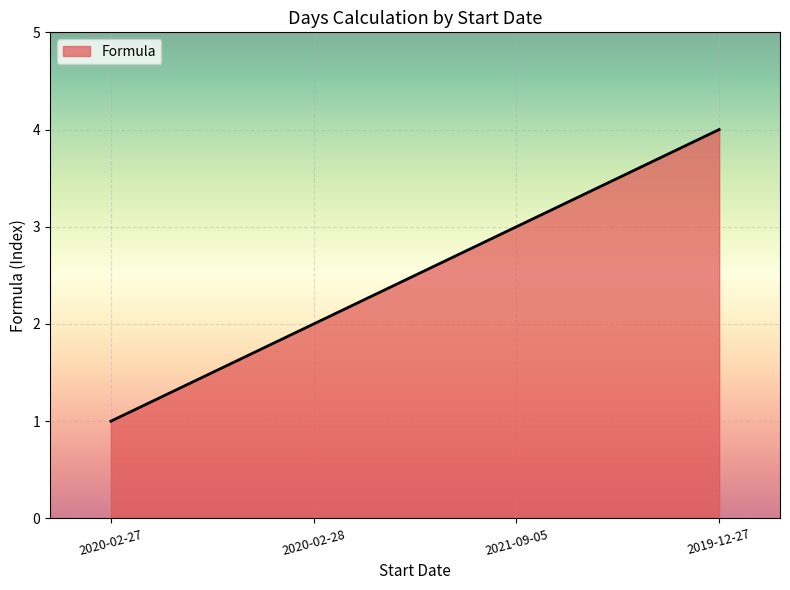

What is the change in value from 2020-02-27 to 2020-02-28?

+1